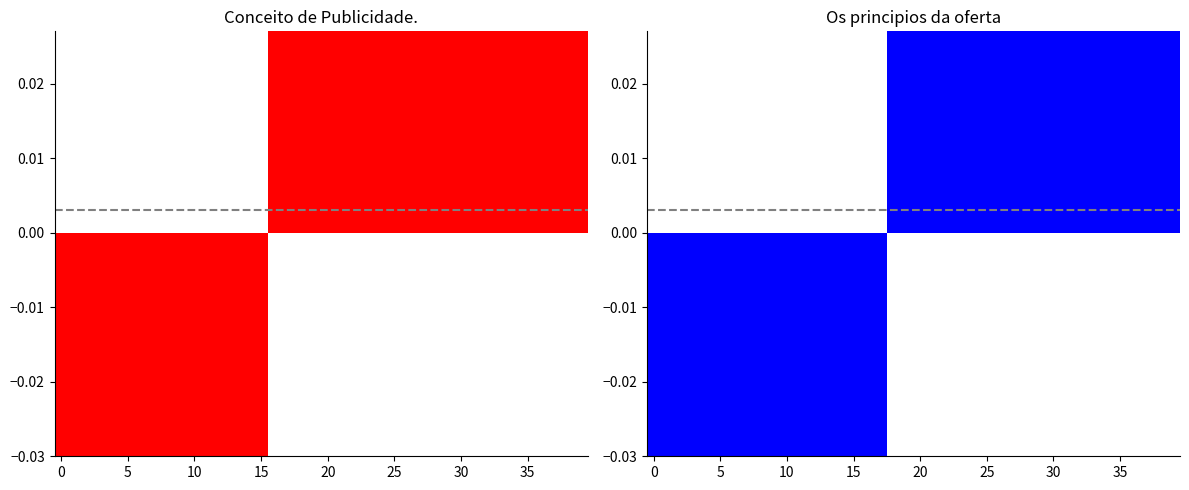

Rank the series by their maximum value, from highest to lowest.

Os principios da oferta, Conceito de Publicidade.